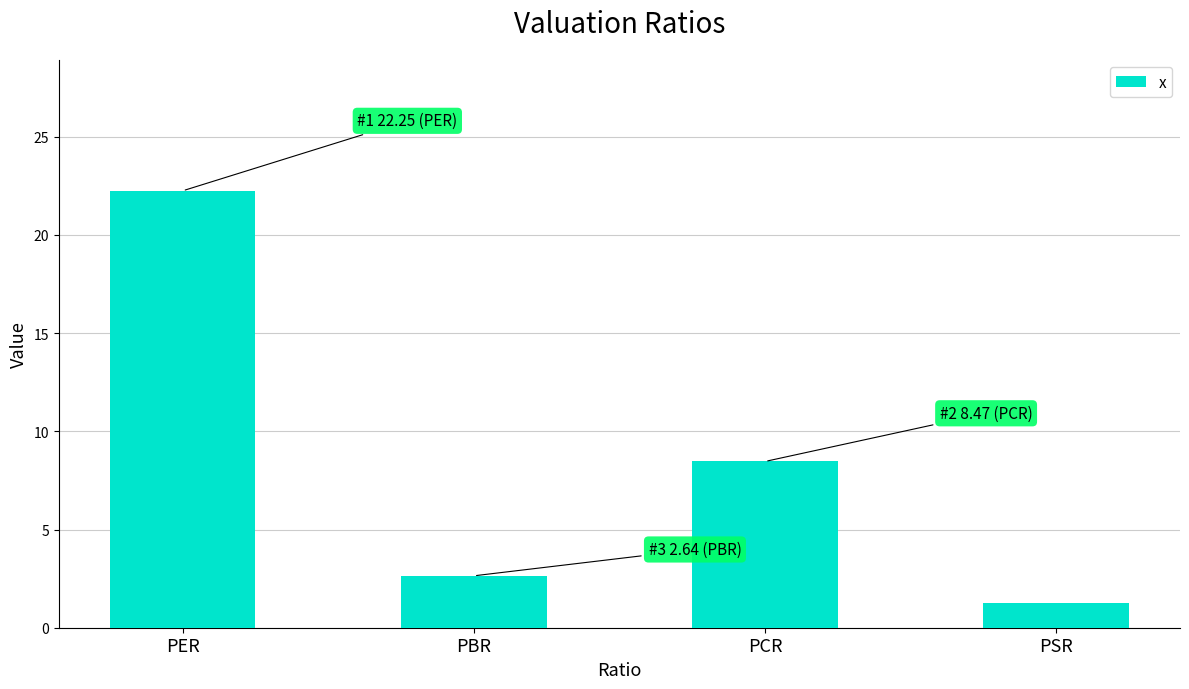

Reading left to right, what are all the values shown in this chart?

PER=22.2	PBR=2.6	PCR=8.5	PSR=1.3